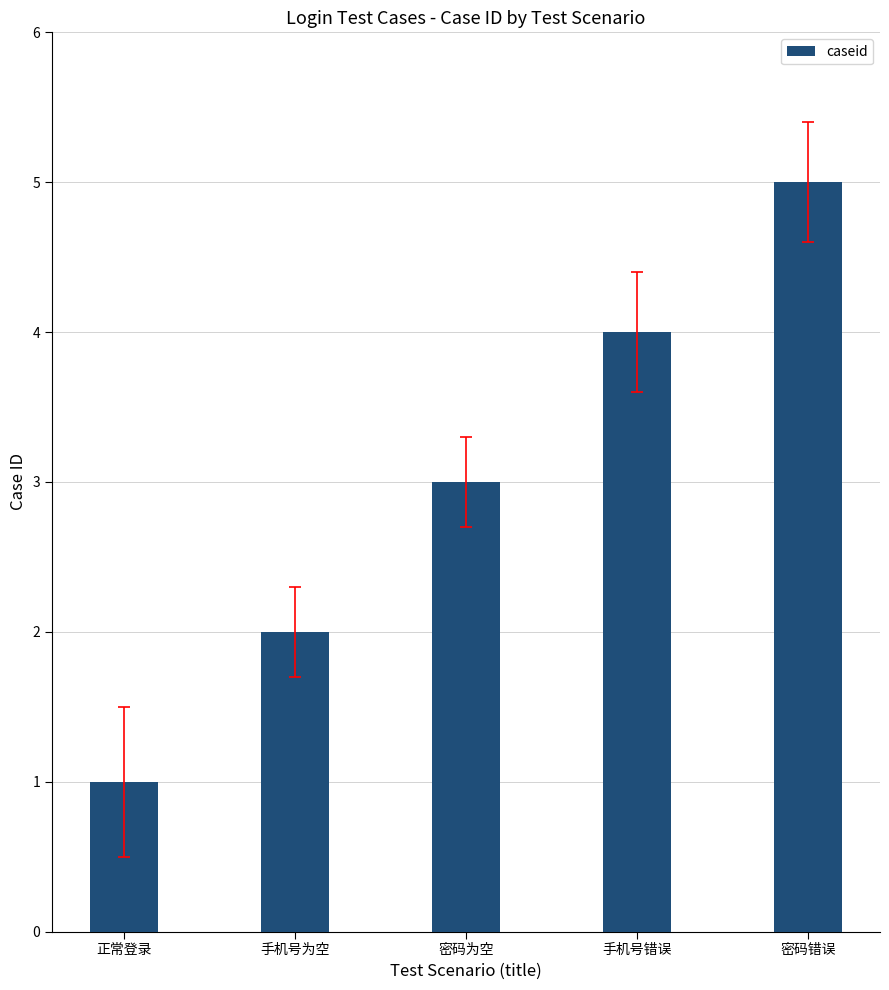

What is the label of the 4th bar from the right?

手机号为空